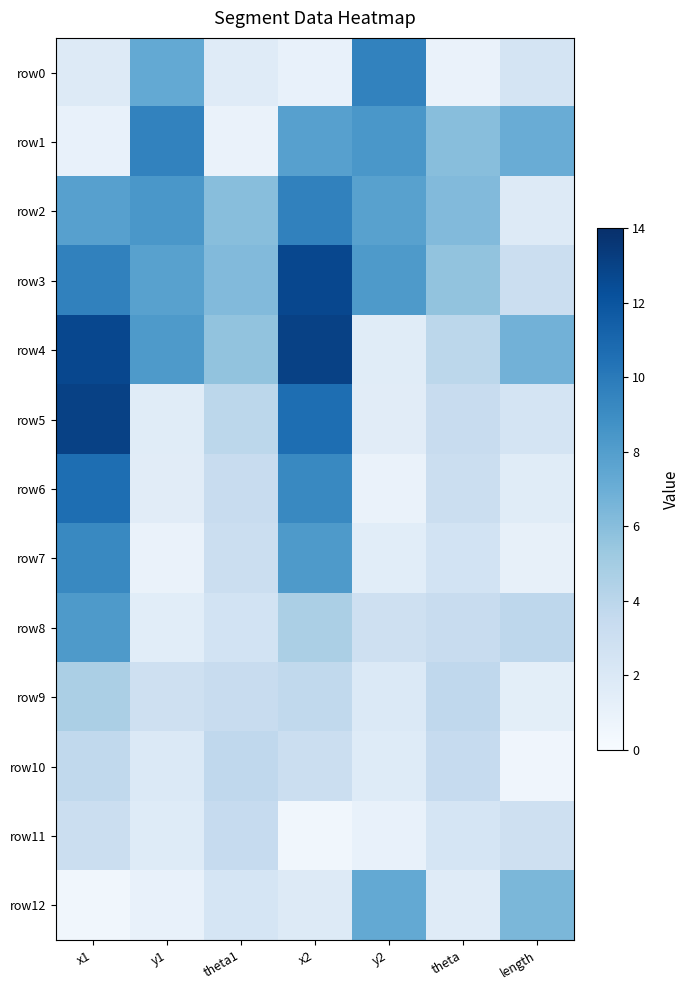

What is the greatest value displayed?

13.1